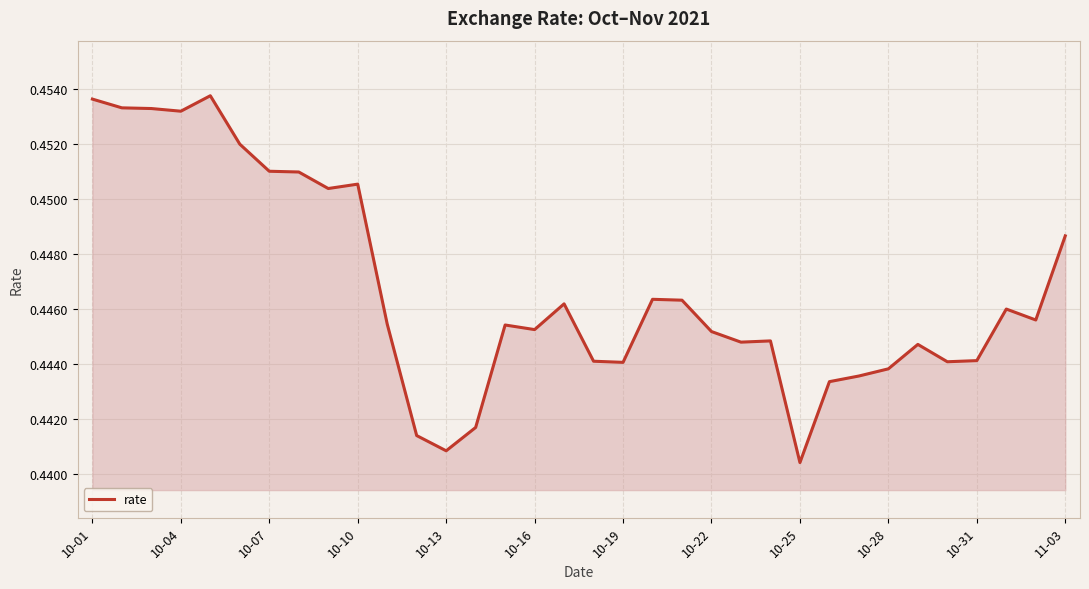

How many points are lower than both their immediate neighbors (excluding endpoints)?

9